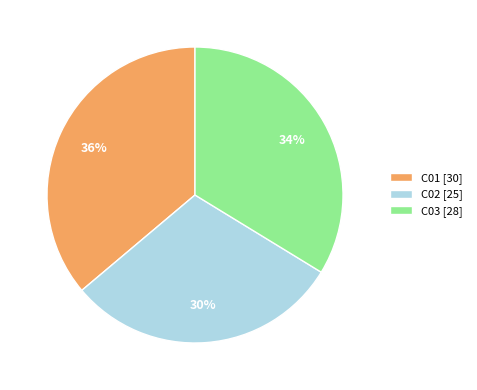

To the nearest percent, what is the difference between the C02 and C01 slice percentages?

6%